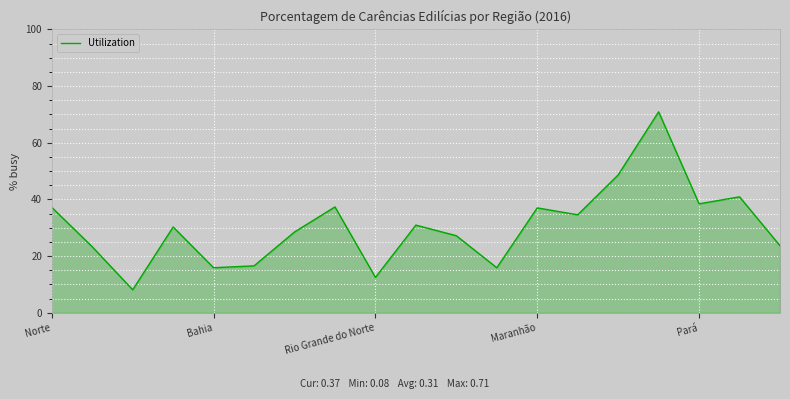

What is the greatest value displayed?

70.9